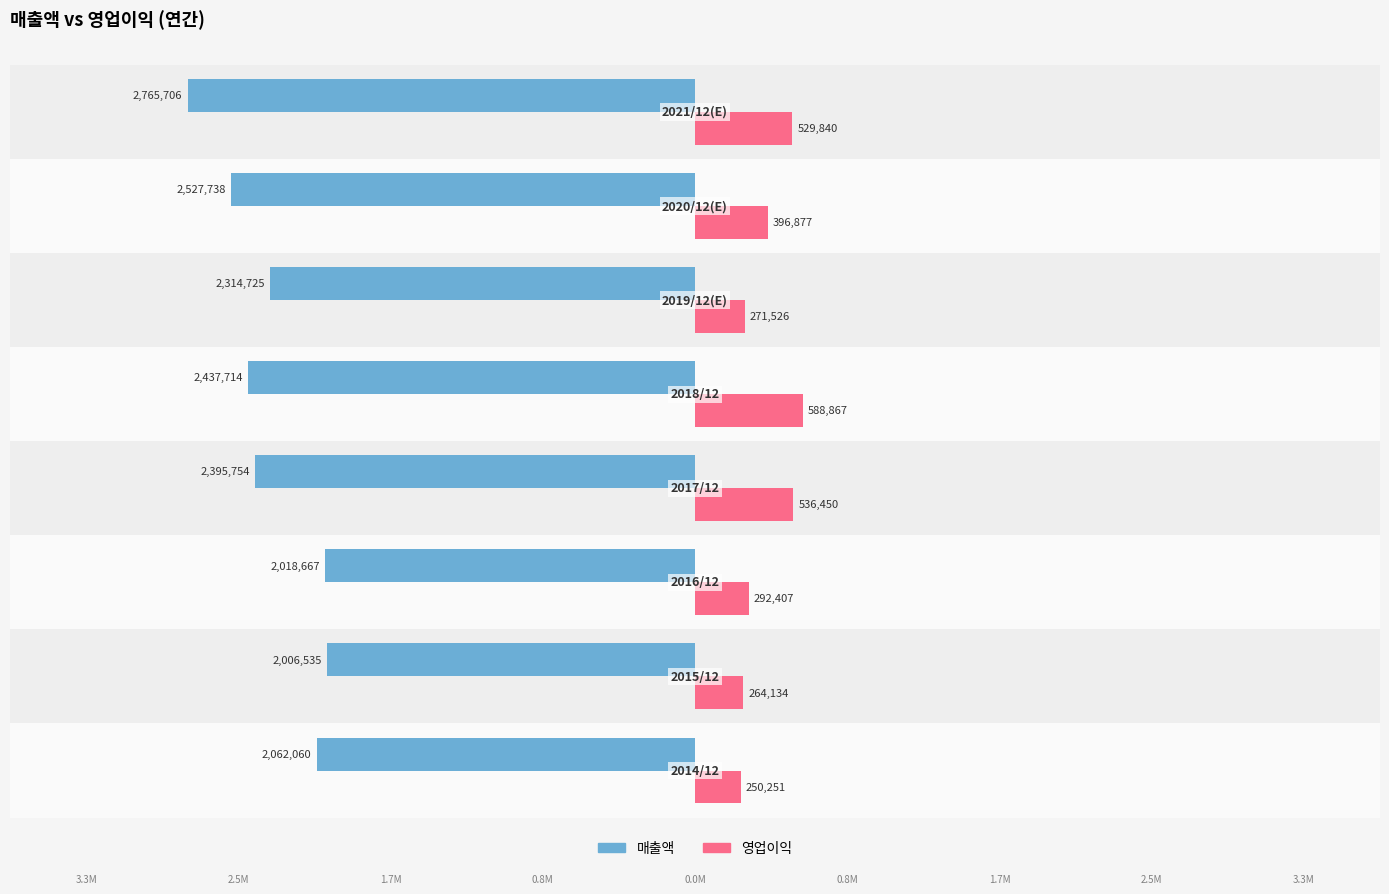

What is the sum of all 매출액 values?

-18528899